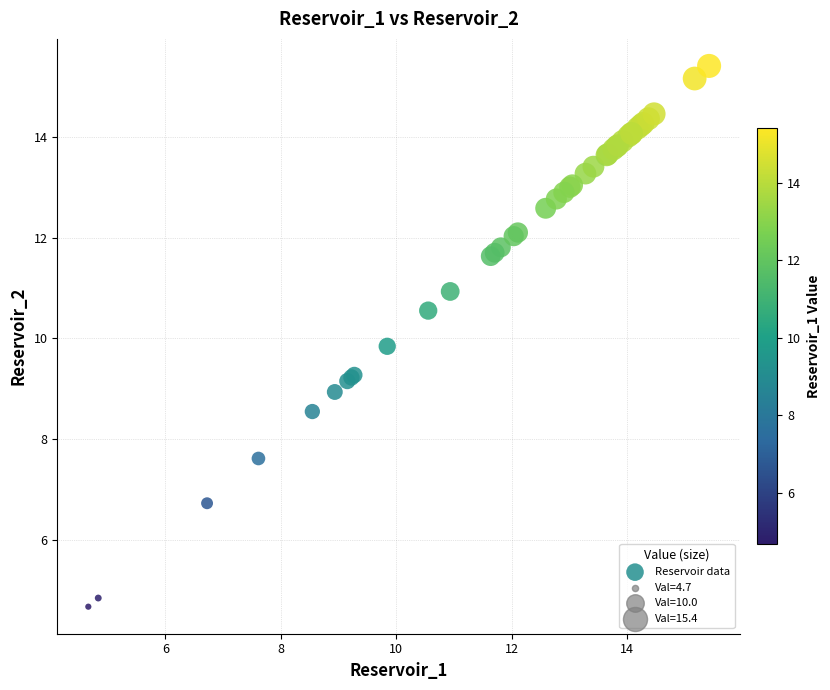

What Y value in the scatter plot is closest to 10?

9.8